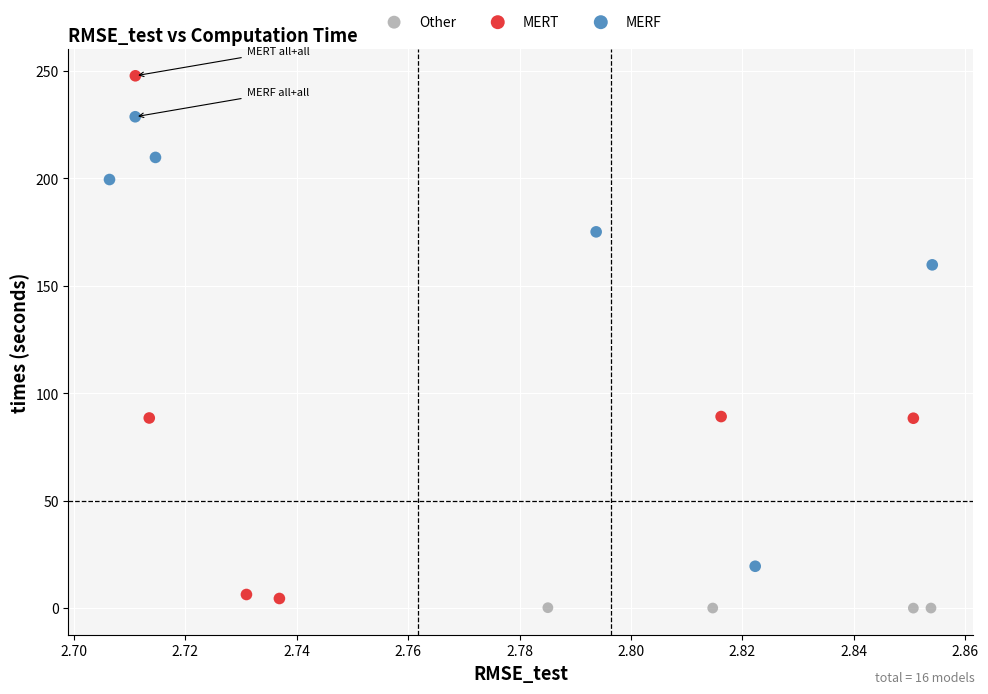

Which series reaches the maximum Y coordinate?

MERT